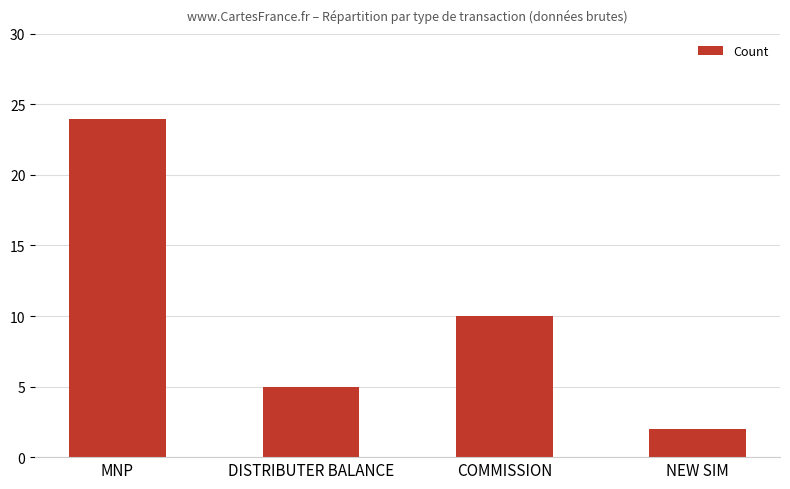

What is the sum of all values?

41